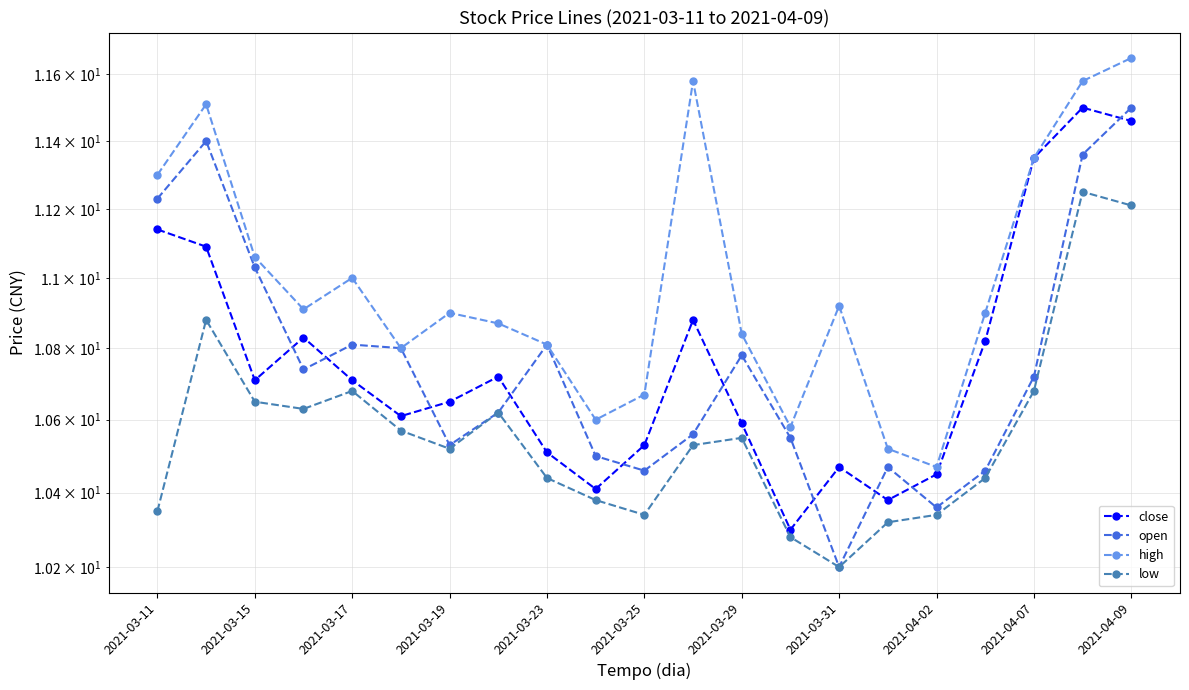

Which has a higher value, 15 or 2021-04-07?

2021-04-07